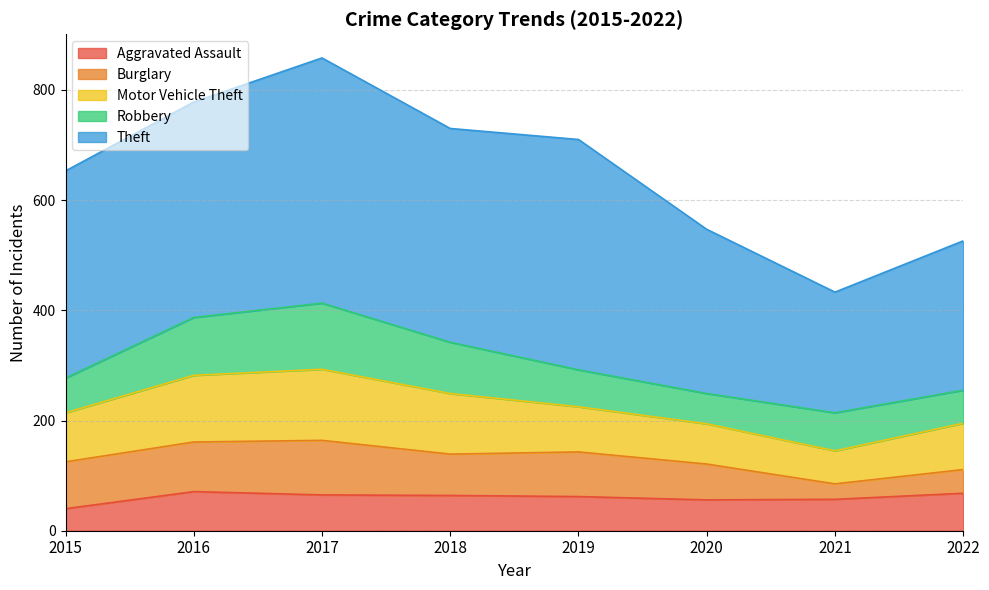

At which label does Motor Vehicle Theft reach its minimum?

2021